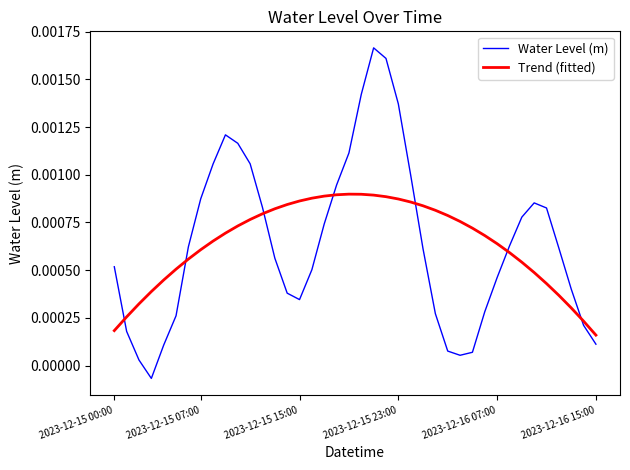

At how many categories does at least one series exceed 0?

40